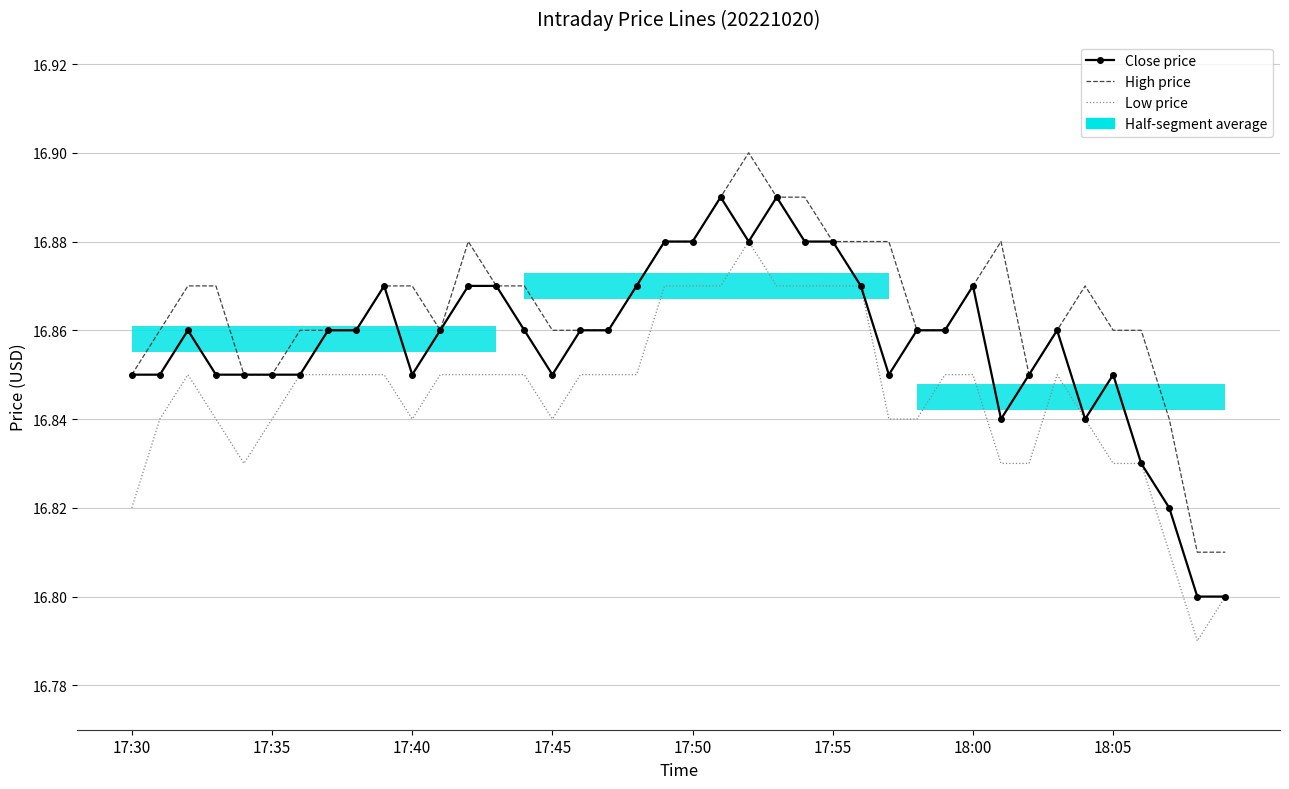

What value does the Low price series have at 11?

16.9